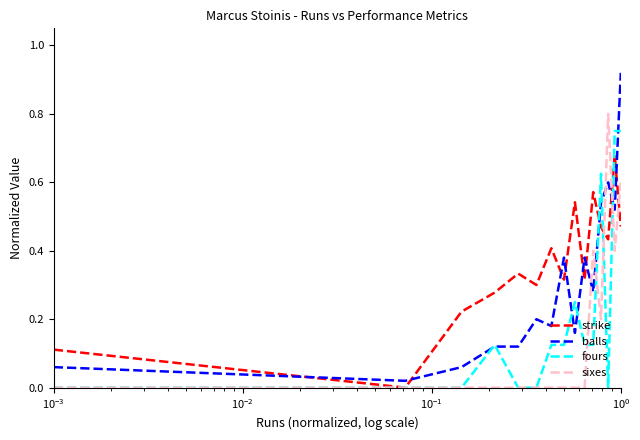

List the series in order of their peak value, highest first.

balls, sixes, fours, strike